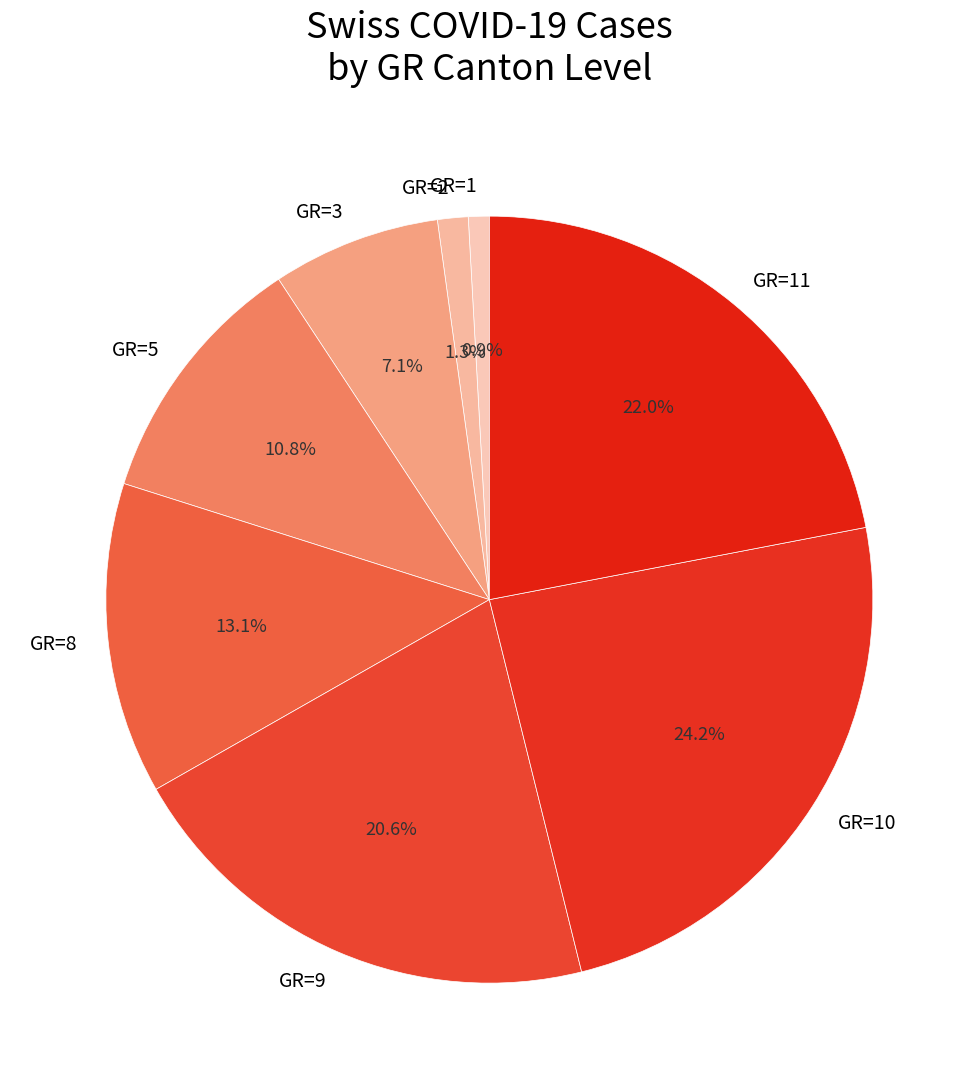

Between GR=1 and GR=5, which is larger?

GR=5